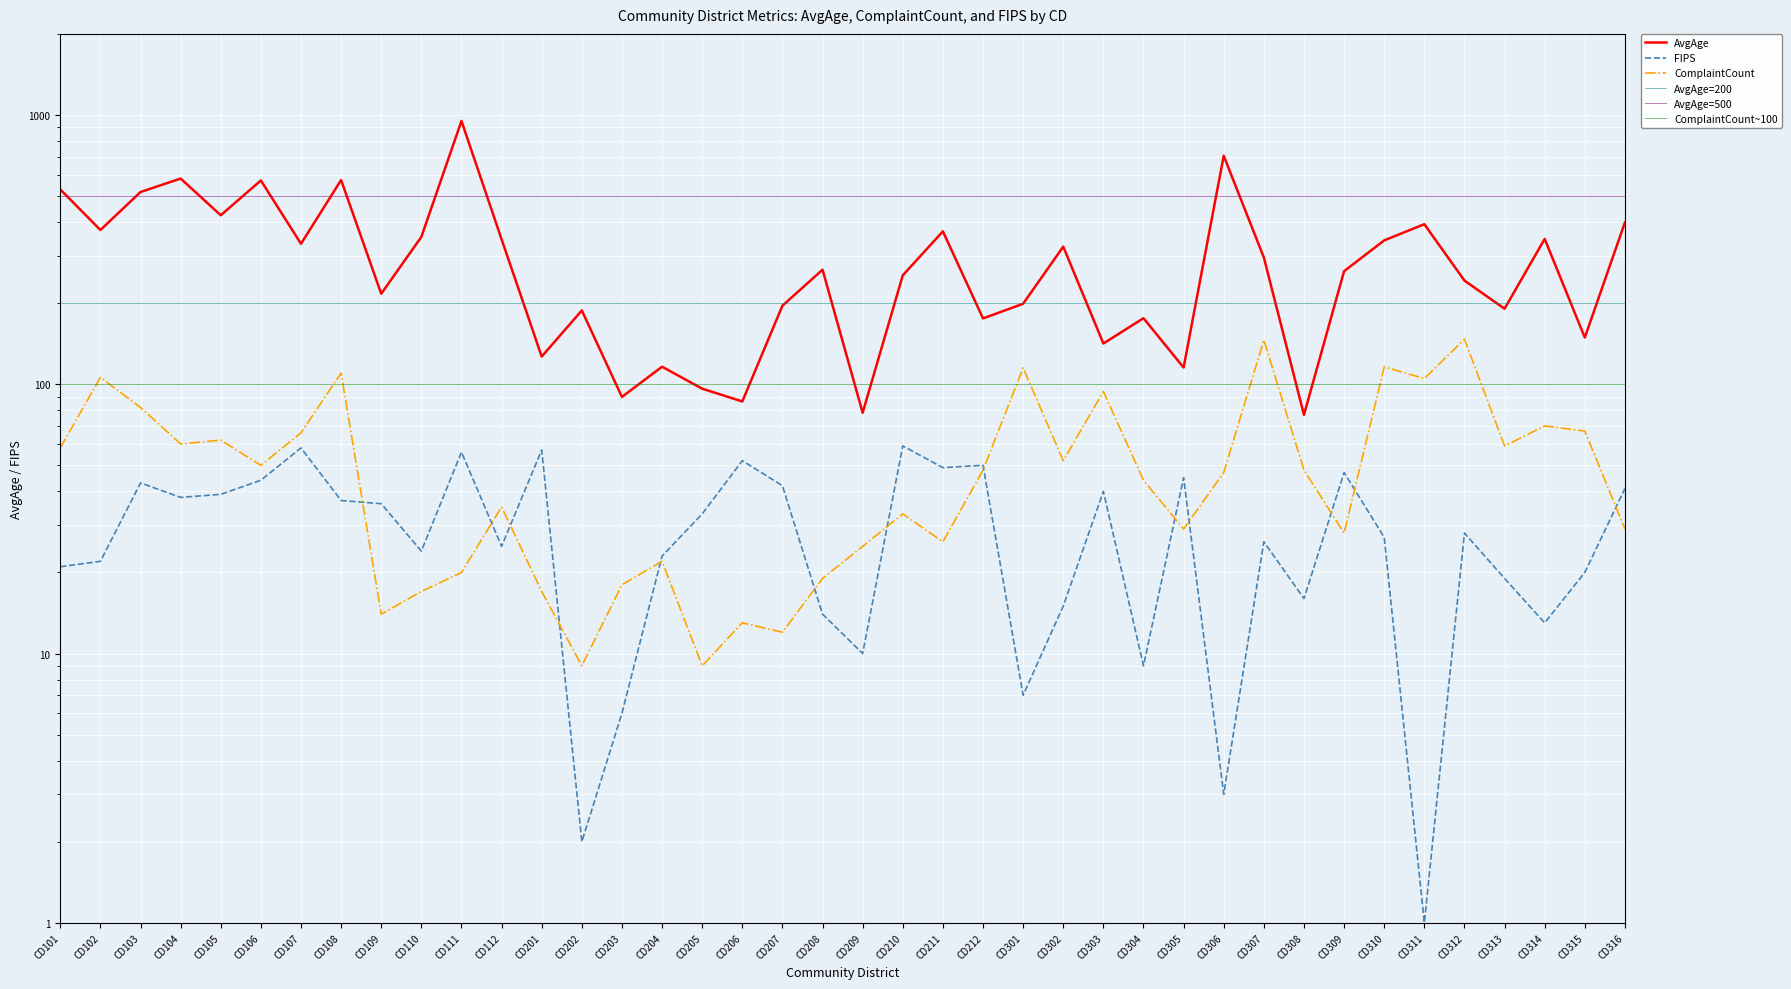

Which series has the largest range (max minus min)?

AvgAge